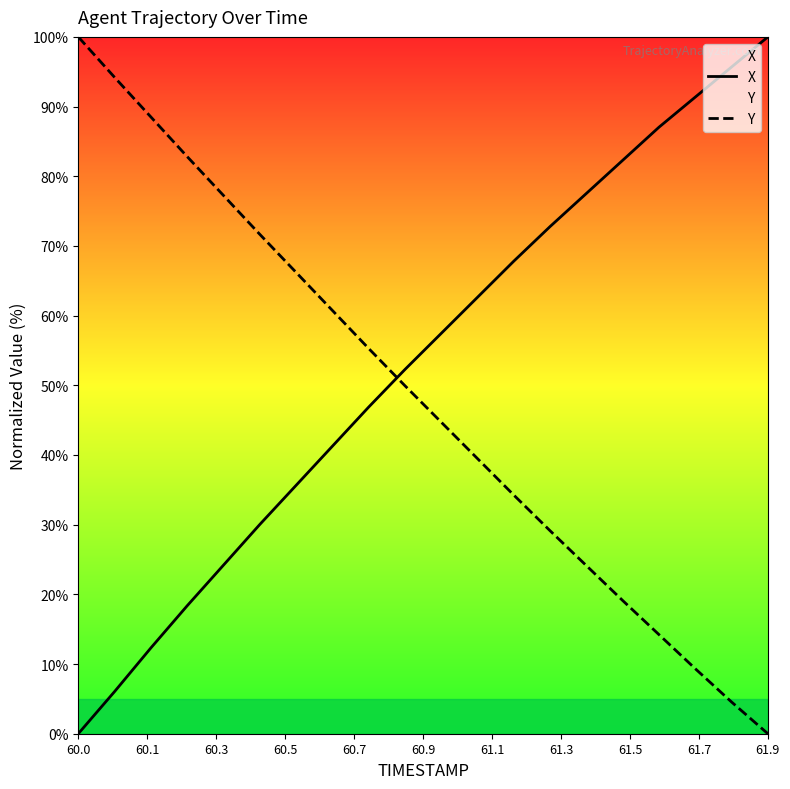

How many positive values does the X series have?

19